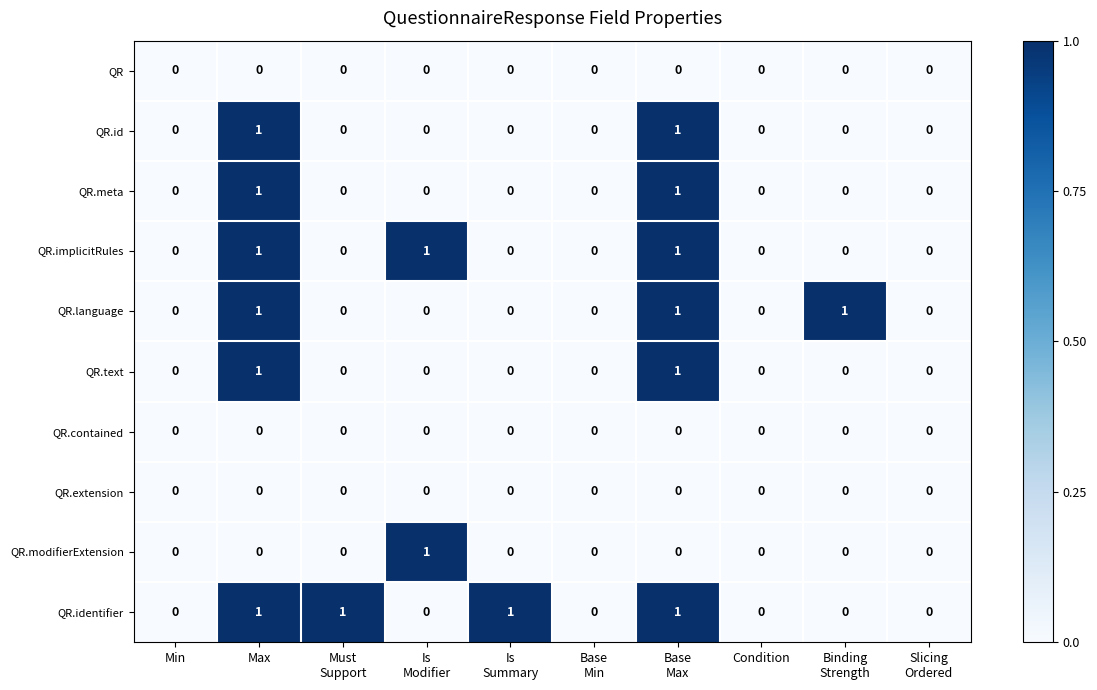

Which series has the largest total across all categories?

QR.identifier